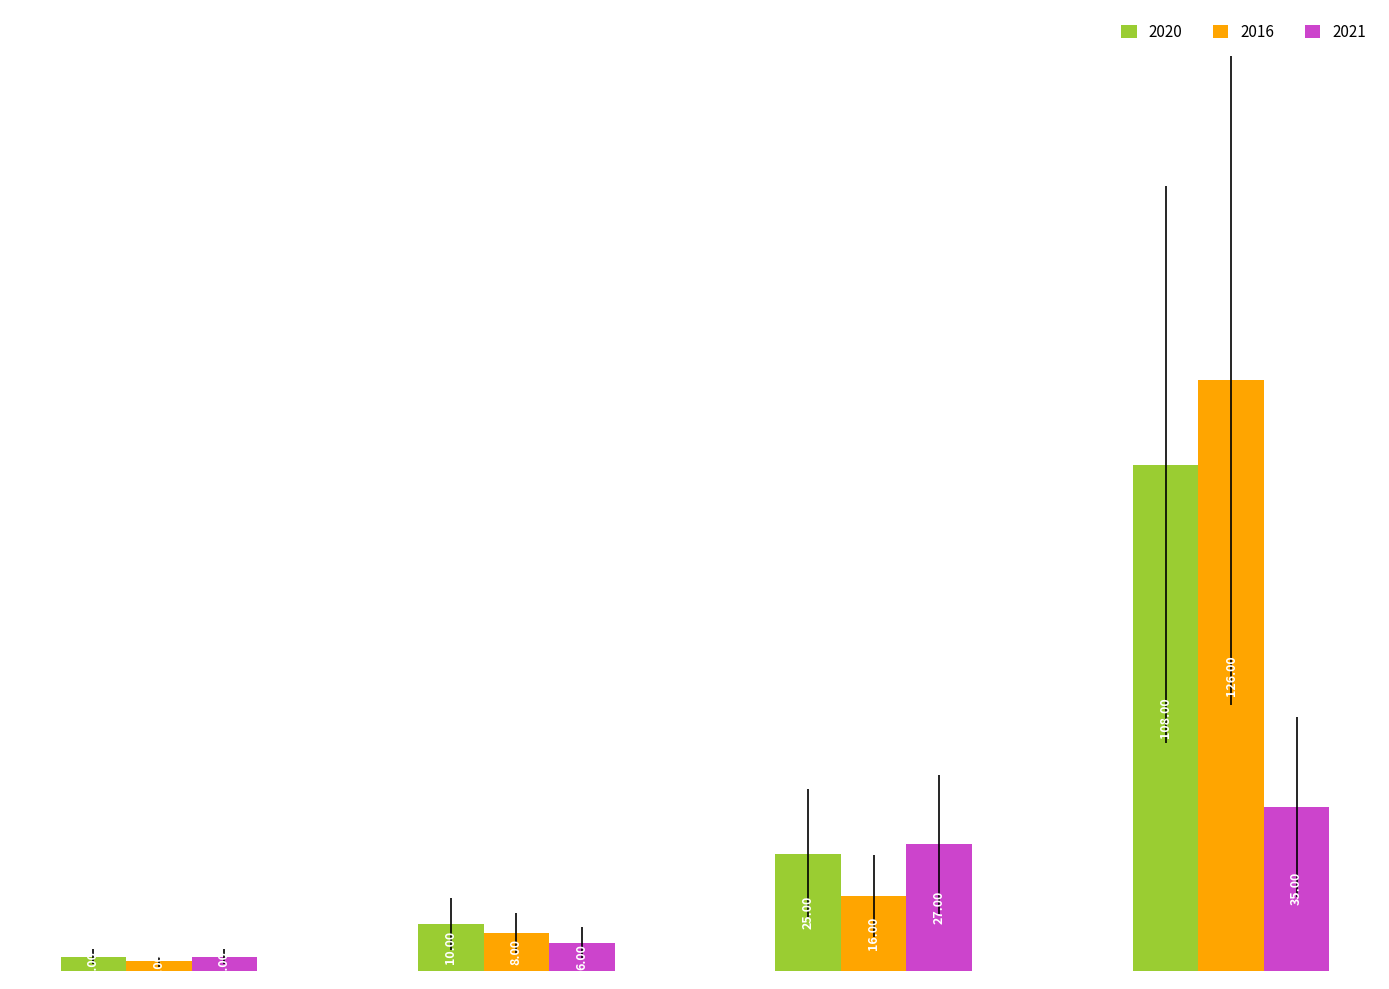

Which series has the largest total across all categories?

2016